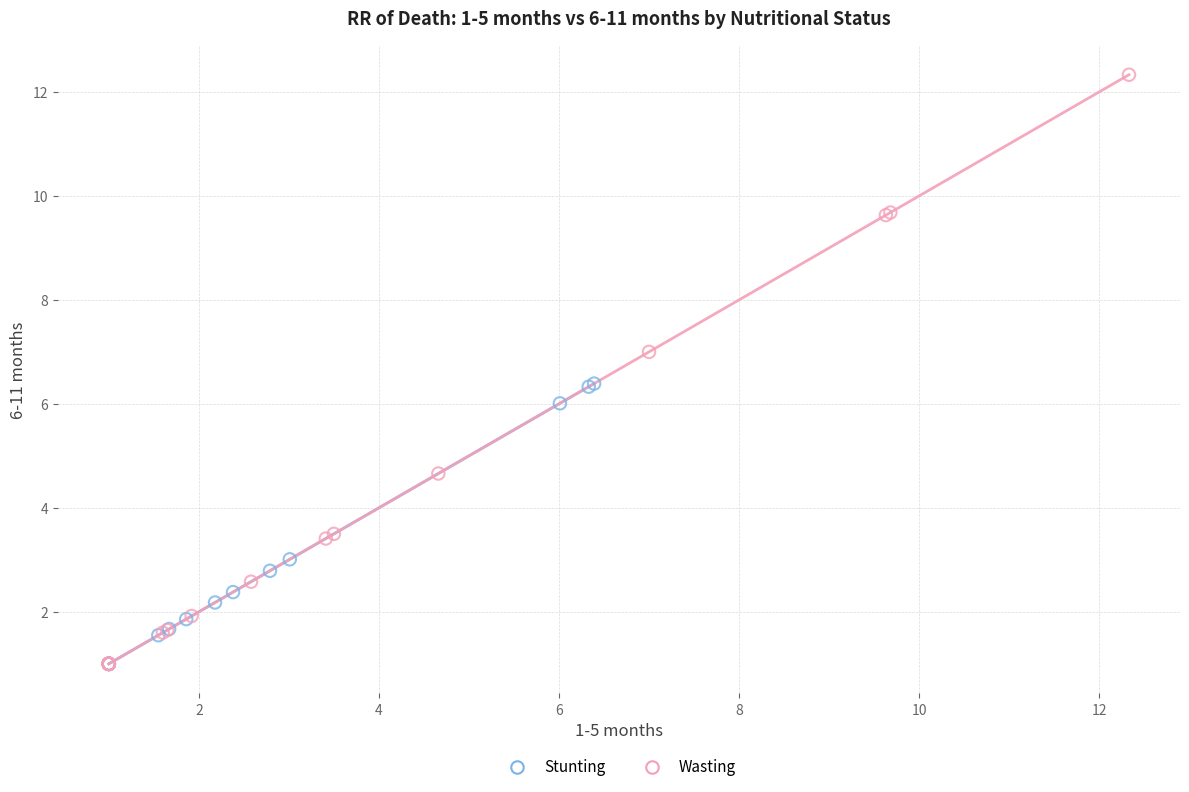

Which series has the largest Y range (max minus min)?

Wasting